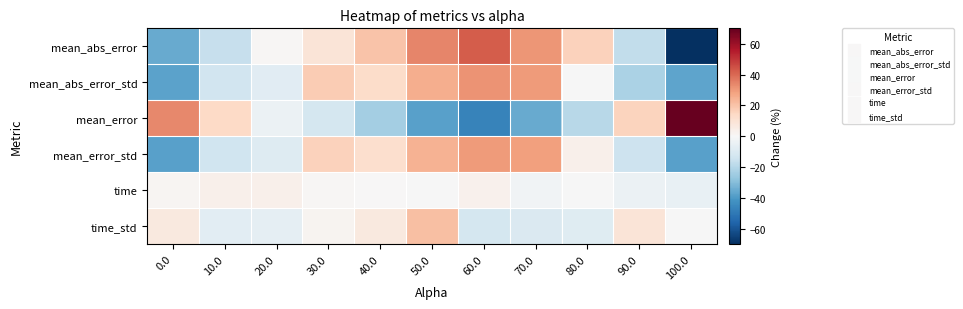

What is the smallest value displayed?

-84.0